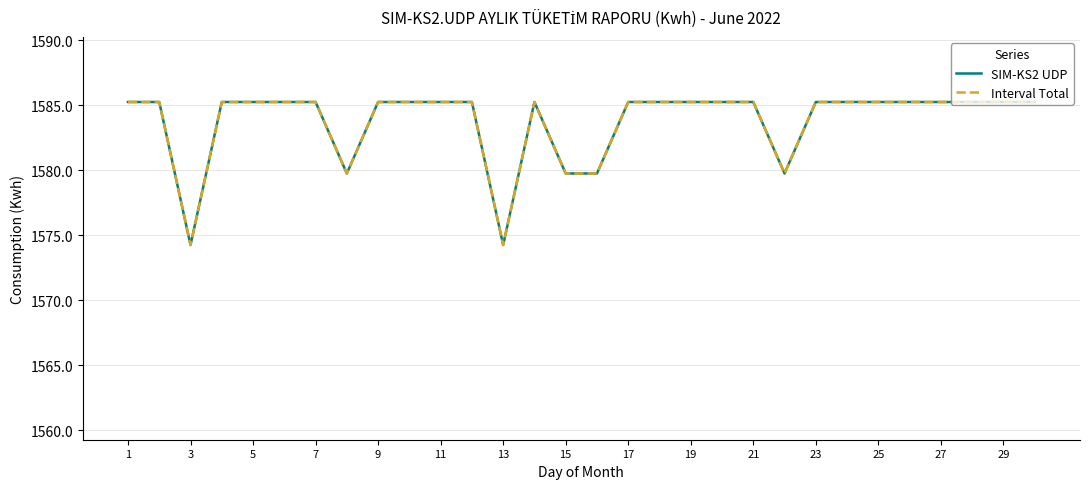

What is the lowest value of the SIM-KS2 UDP series?

1574.3